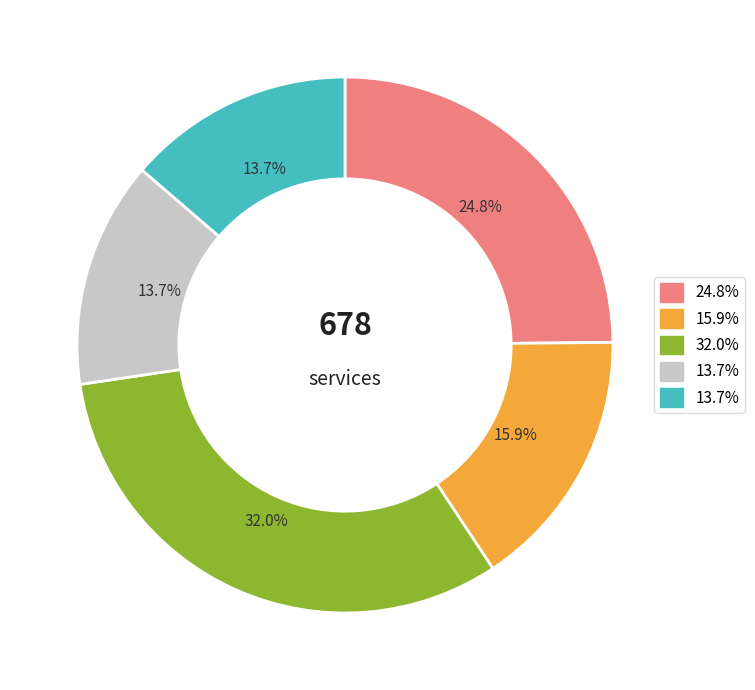

Is there a majority slice in this chart?

No